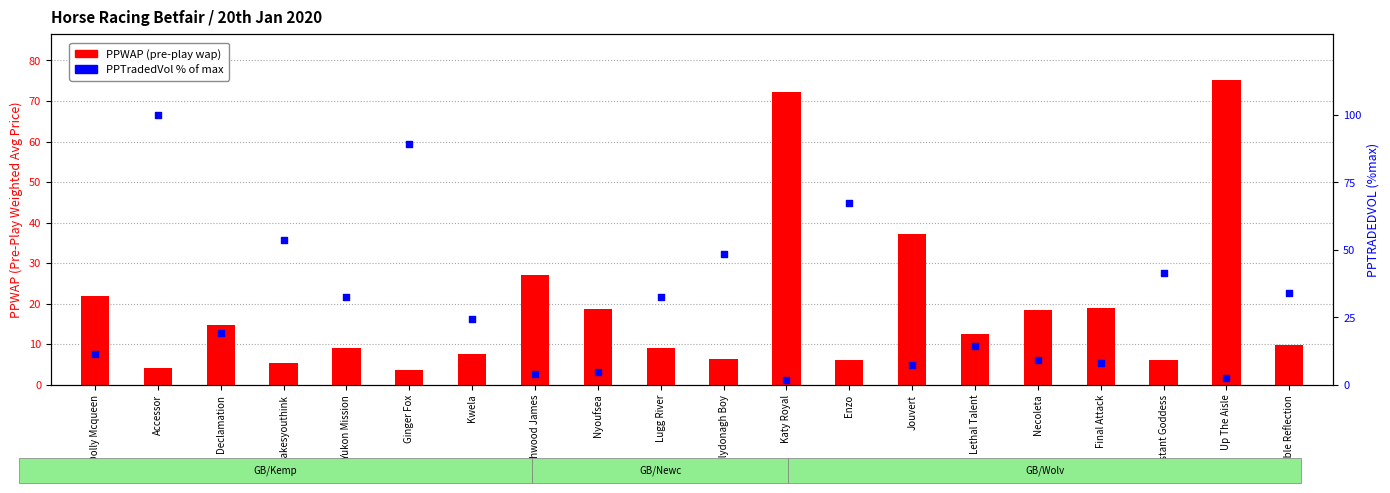

Is the value of PPTradedVol % of max at Itmakesyouthink greater than the value of PPWAP at Lugg River?

Yes